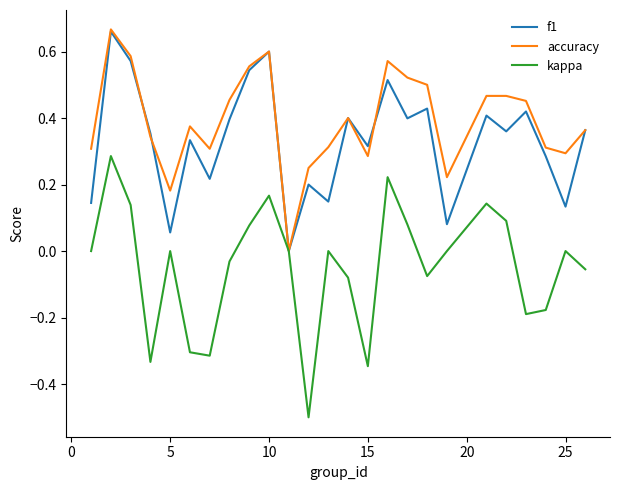

What is the minimum value for kappa?

-0.5